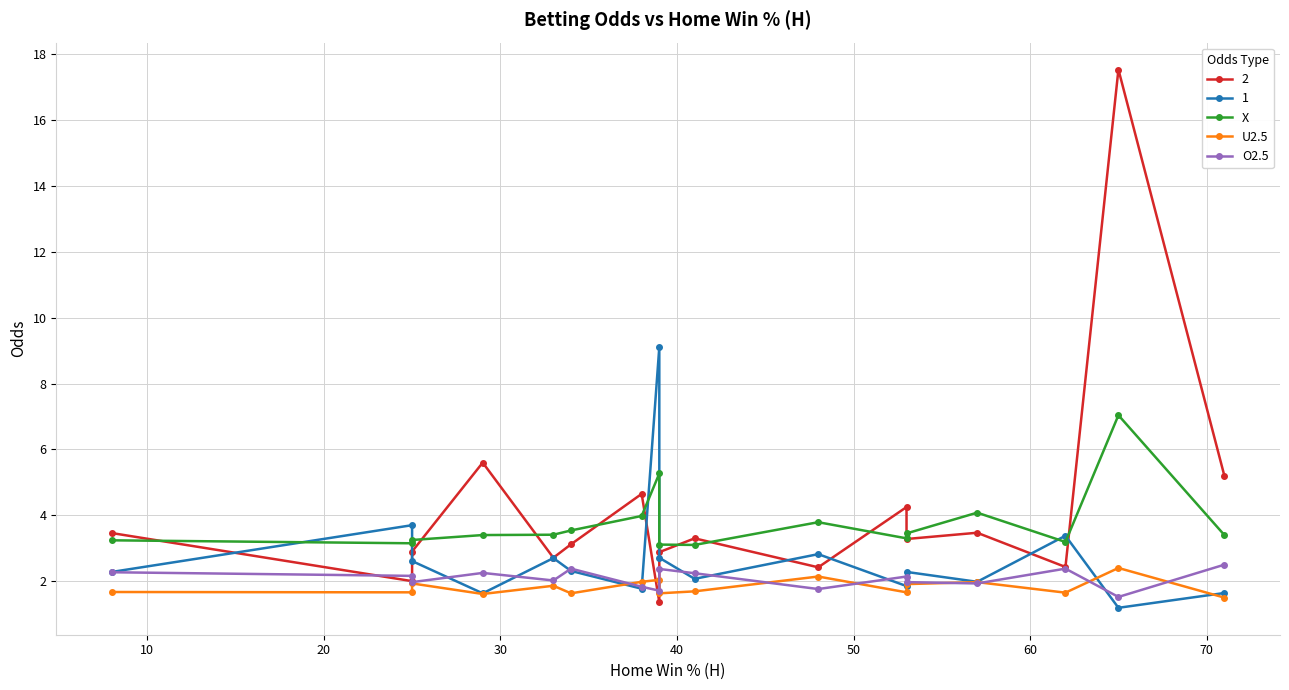

What are all the series names shown in the legend?

X, U2.5, O2.5